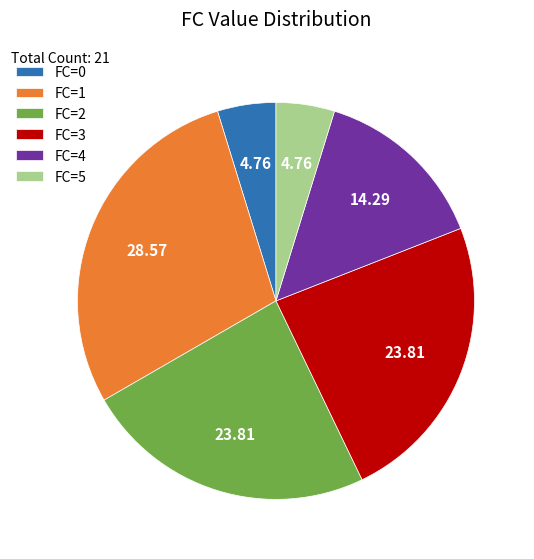

Does FC=1 represent more than half of the total?

No